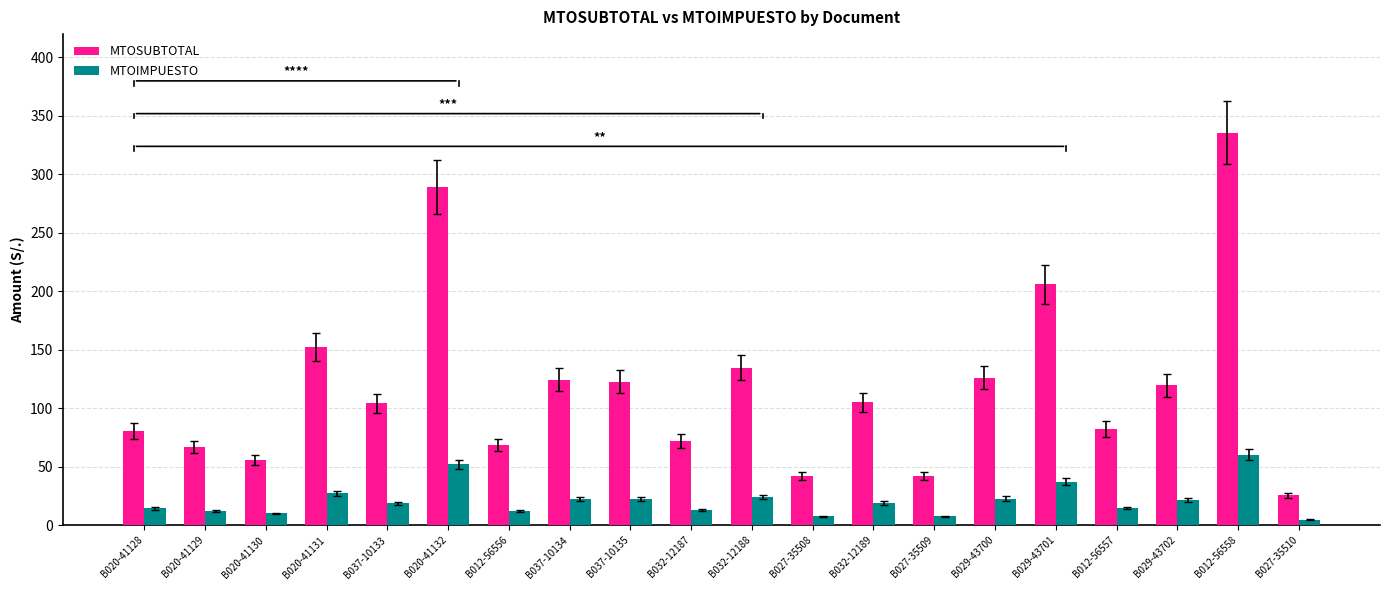

Rank the series by their maximum value, from highest to lowest.

MTOSUBTOTAL, MTOIMPUESTO